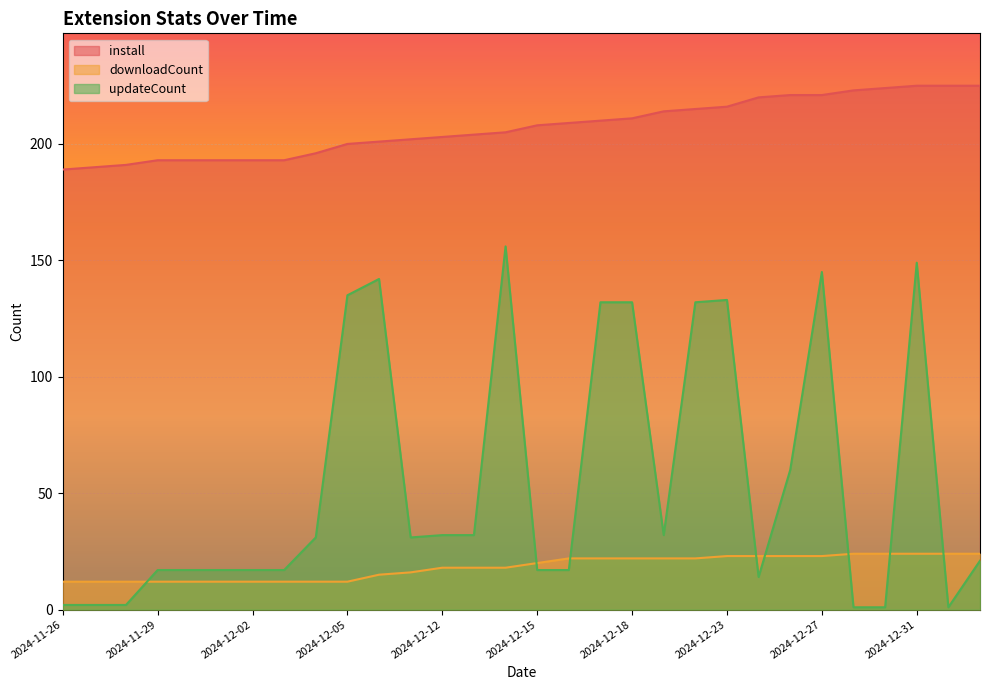

What is the label of the 27th point from the left?

2024-12-30